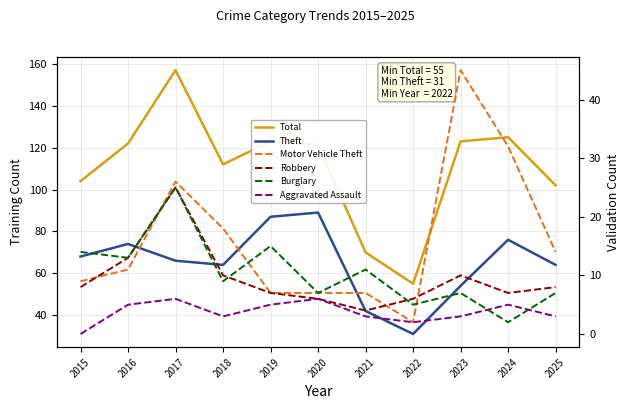

Which has a higher value, 2023 or 2022?

2023